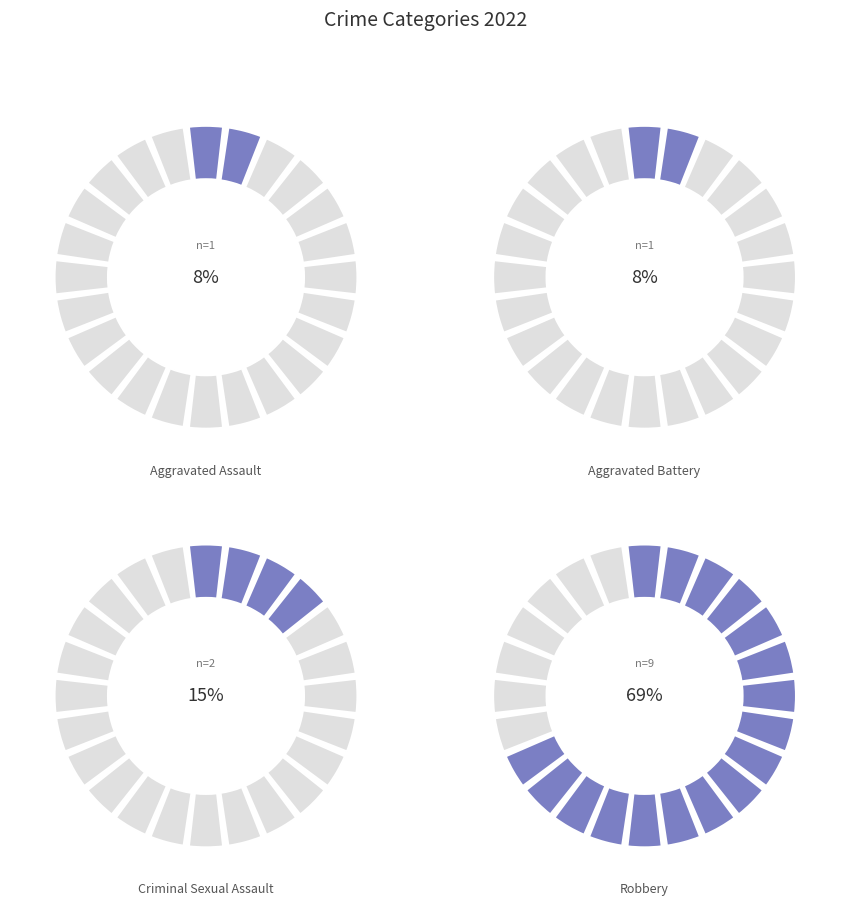

How many segments does this pie chart have?

4